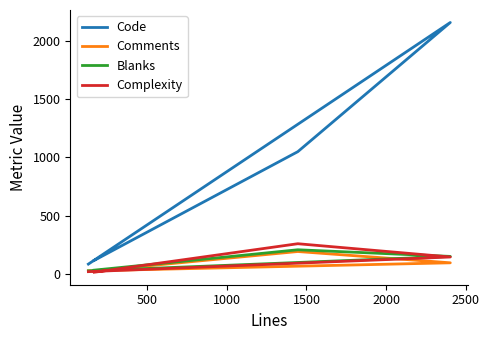

At how many categories does at least one series exceed 1900?

1